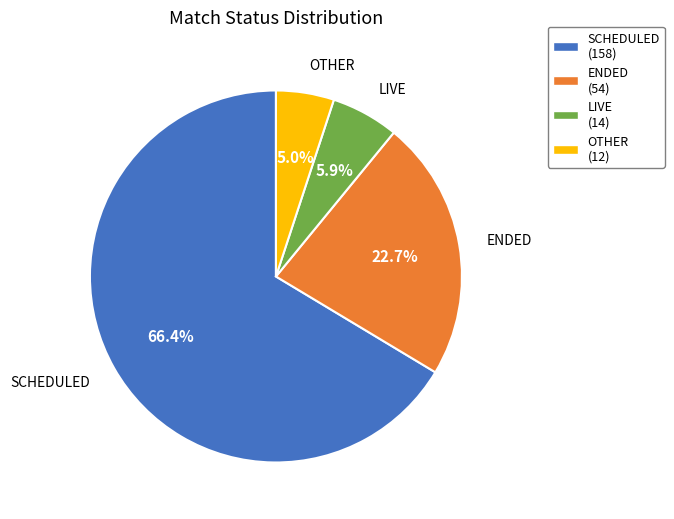

The ENDED slice represents 31% of the pie. True or false?

False